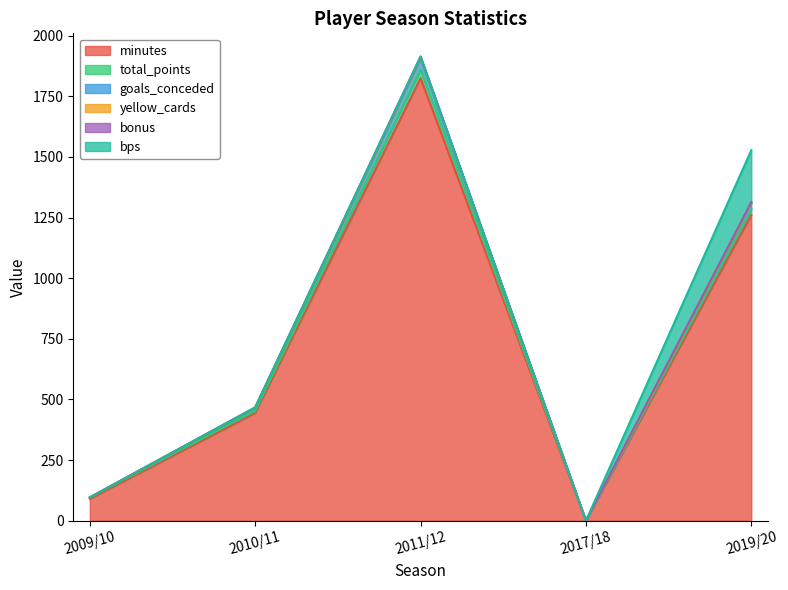

At which category is the sum across all series the highest?

2011/12